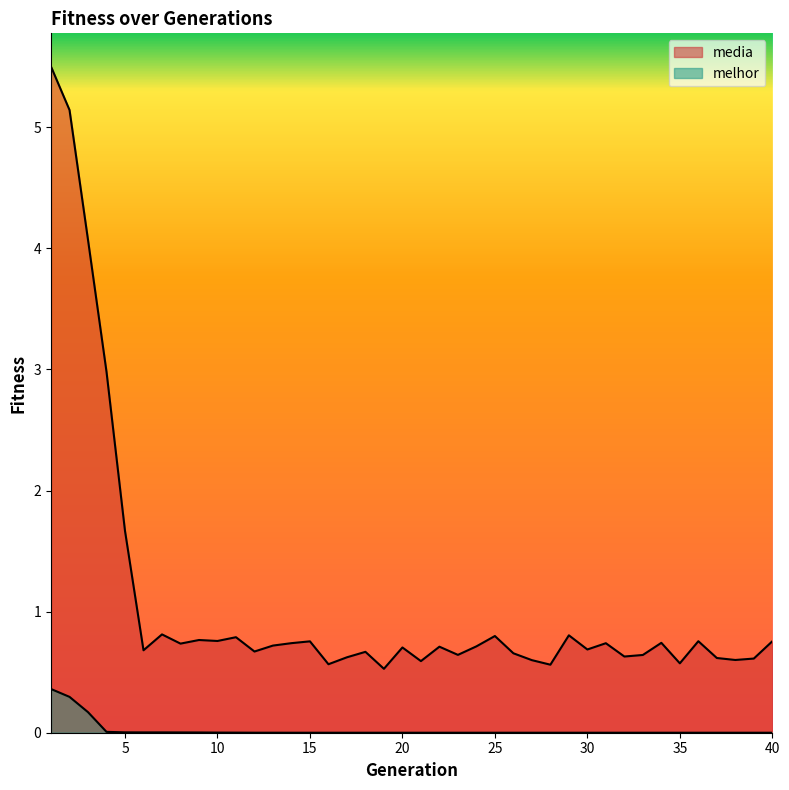

List the series in order of their overall mean, highest first.

media, melhor